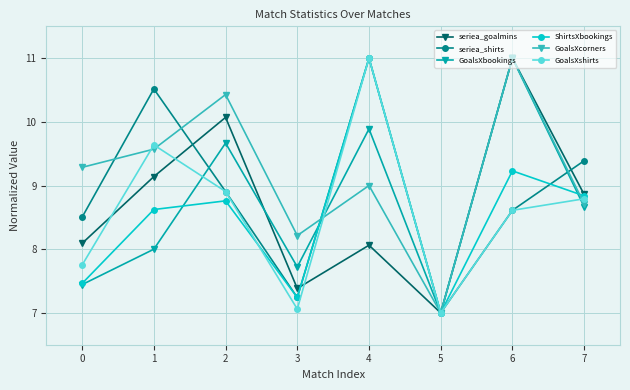

List the labels in order of GoalsXcorners value, smallest first.

5, 3, 7, 4, 0, 1, 2, 6